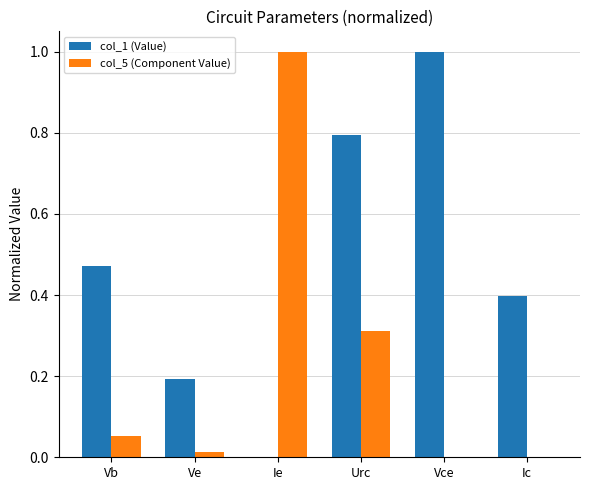

Is the value of col_5 (Component Value) at Vb greater than the value of col_1 (Value) at Ie?

Yes